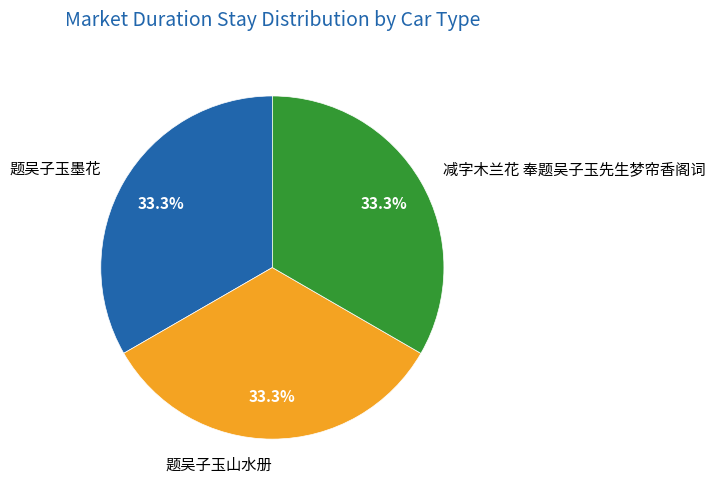

What percentage do 题吴子玉墨花 and 题吴子玉山水册 together represent?

66.7%